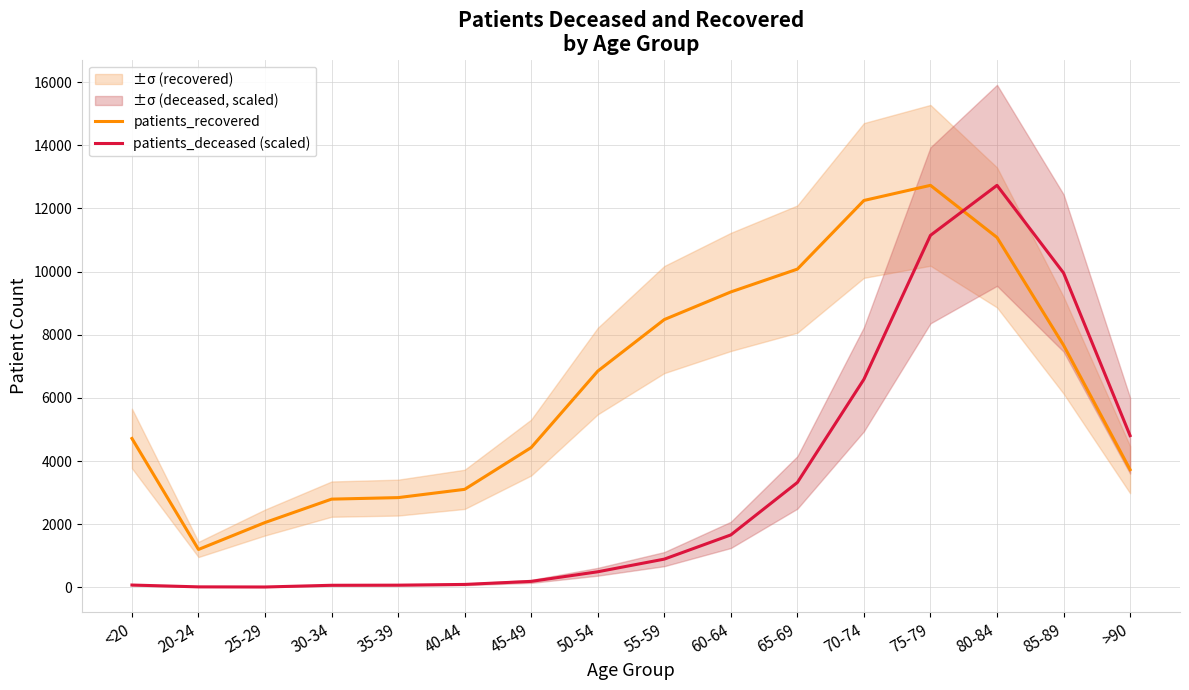

Which series has the widest spread of values?

patients_deceased (scaled)